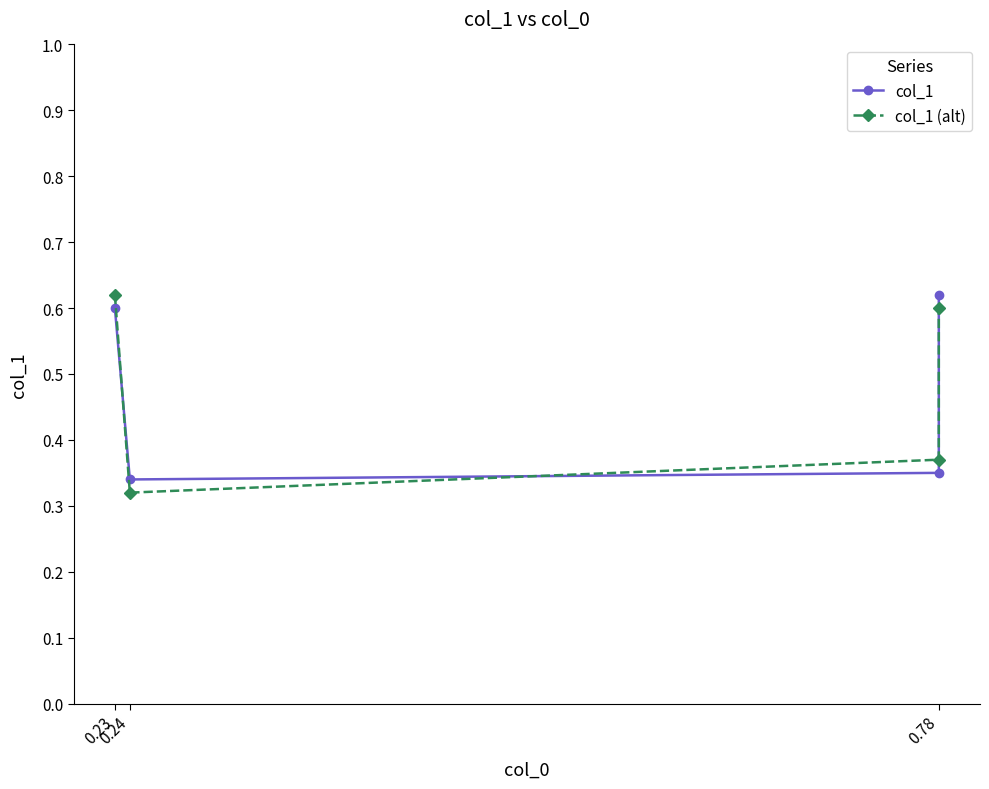

What position from the right is 0.23?

4